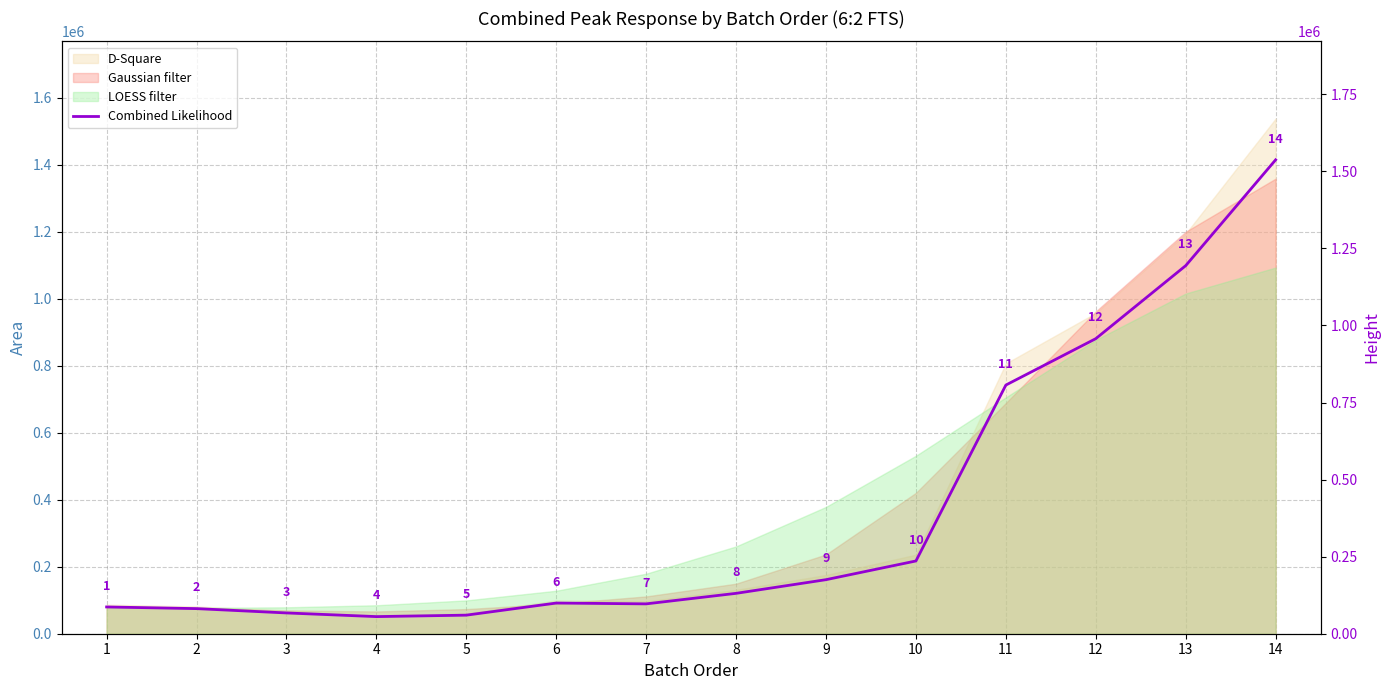

What is the value of the 5th point from the left?

60227